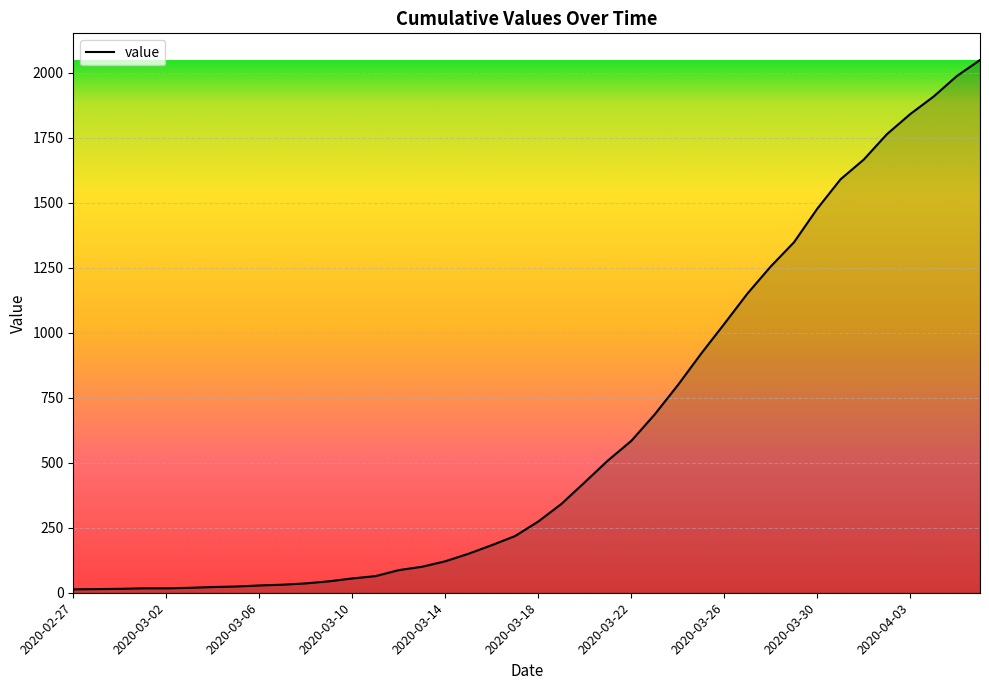

What is the difference between the maximum and minimum values?

2036